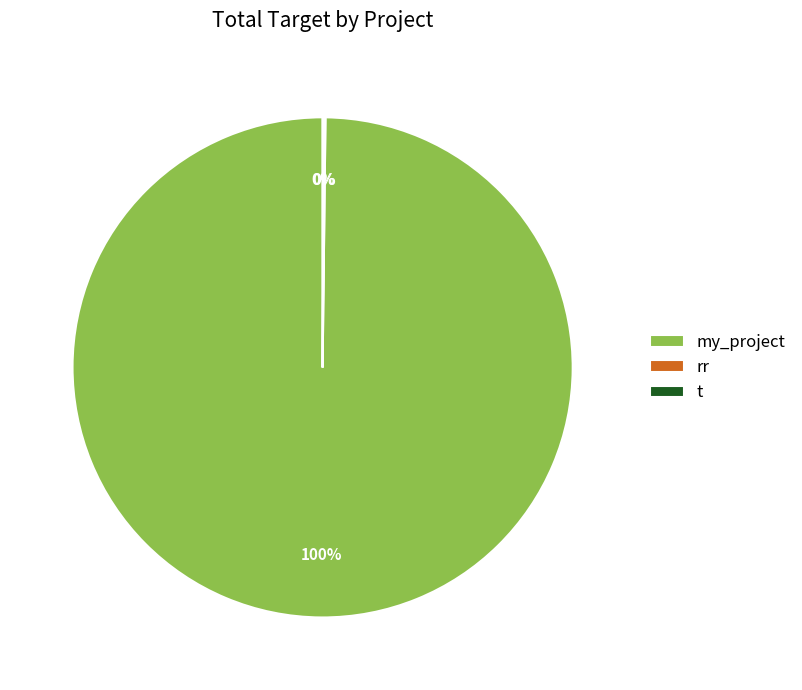

What is the change in value from my_project to rr?

-59945